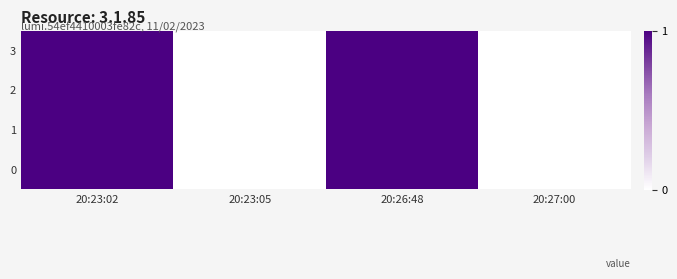

At which category does the chart reach its peak across all series?

20:23:02